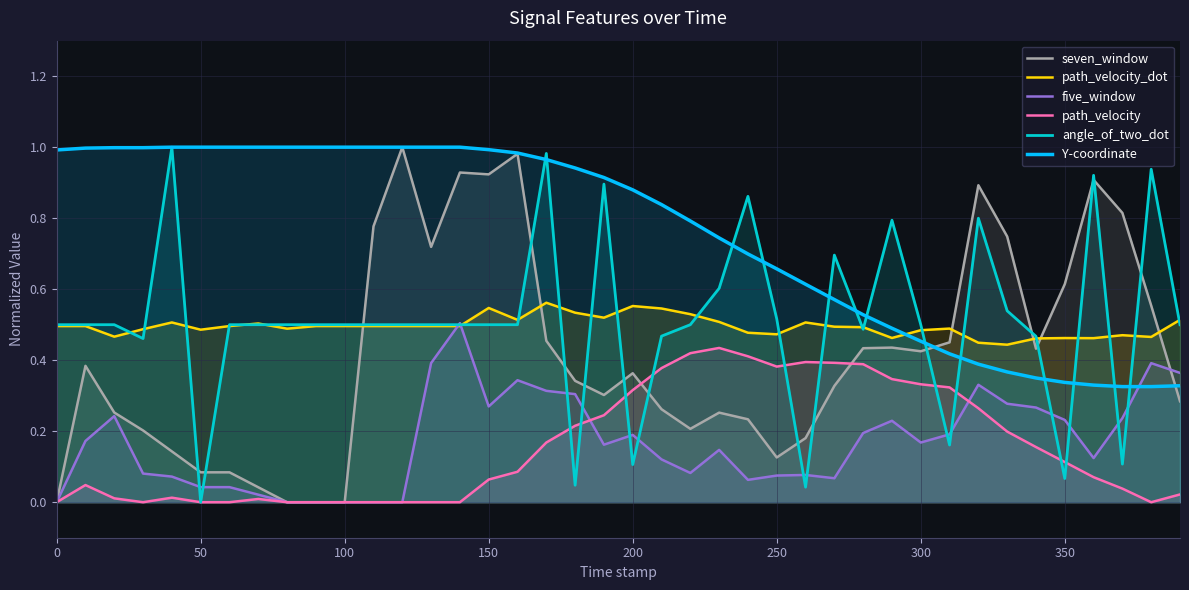

At how many categories does at least one series exceed 0?

40